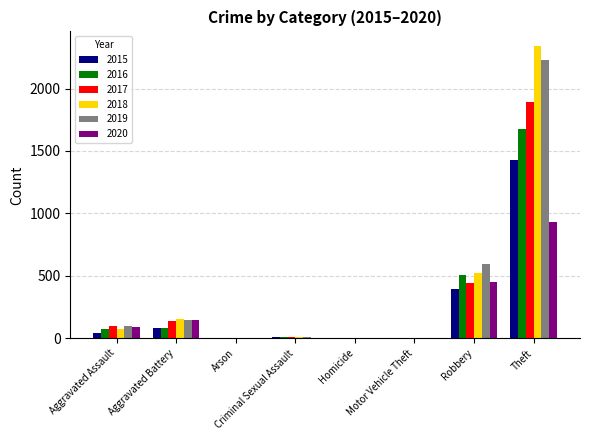

What is the sum of the 2017 values at Motor Vehicle Theft and Aggravated Assault?

97